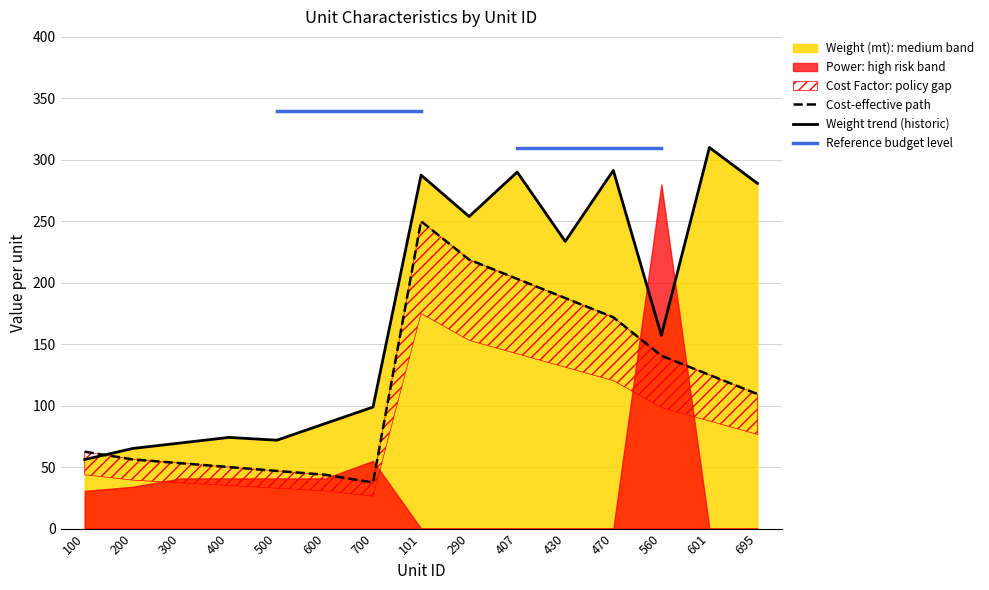

How many values in the Cost-effective path series exceed 109?

8